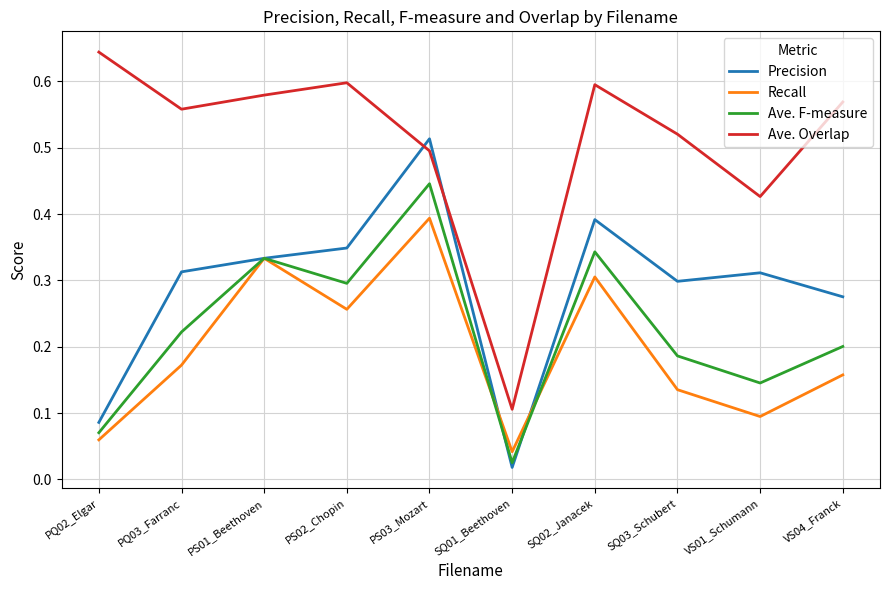

Is it true that Recall equals 0.2 at SQ02_Janacek?

False